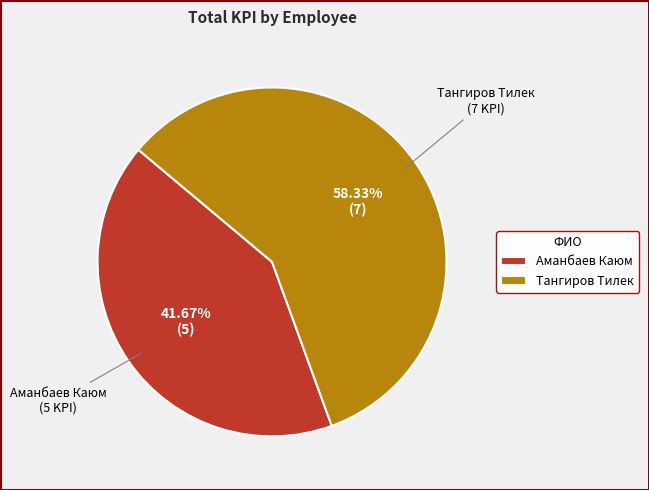

Count the number of slices in the pie.

2